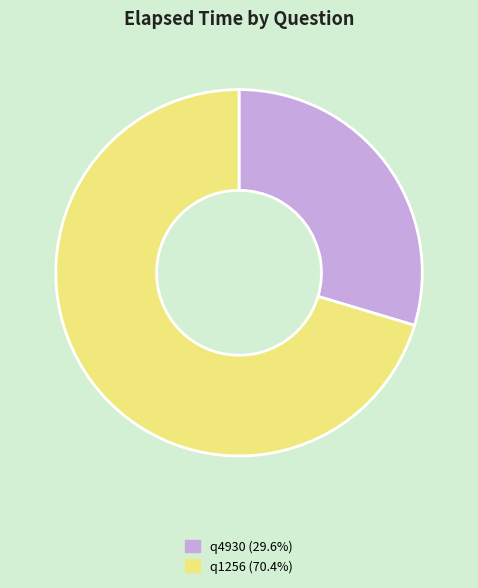

Is q4930 (29.6%) the majority of the pie?

No